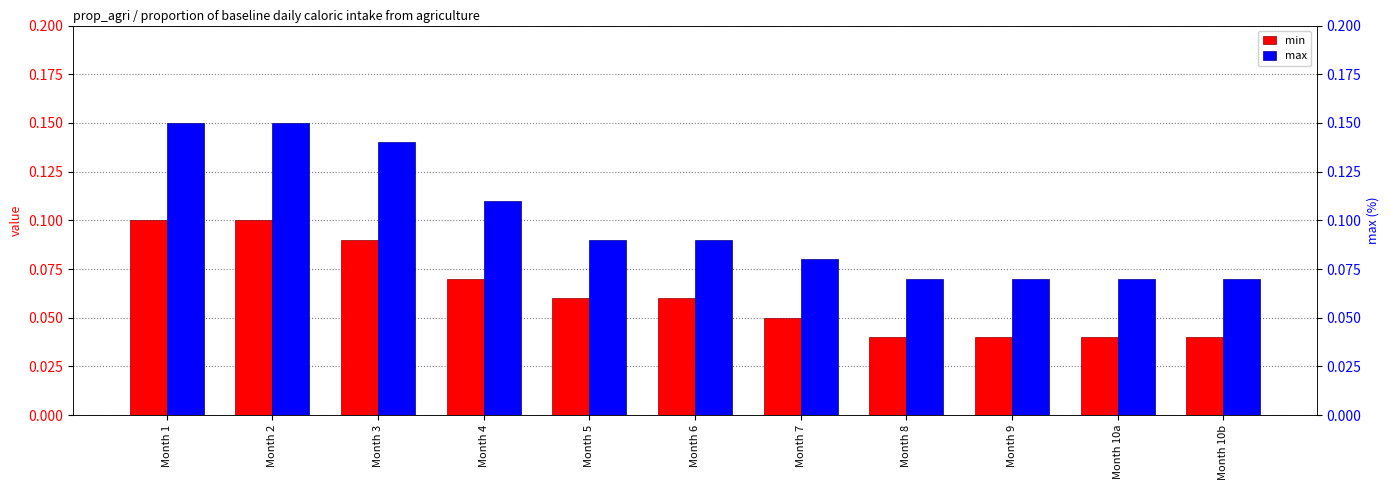

Read the max value at Month 9.

0.1